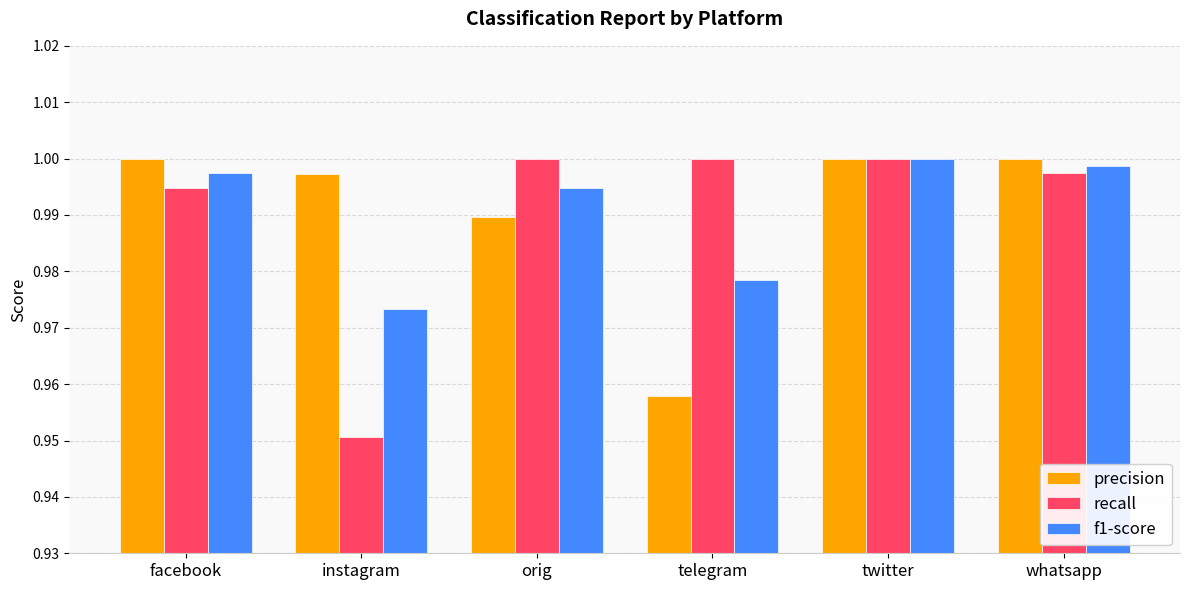

At which label does precision reach its minimum?

telegram